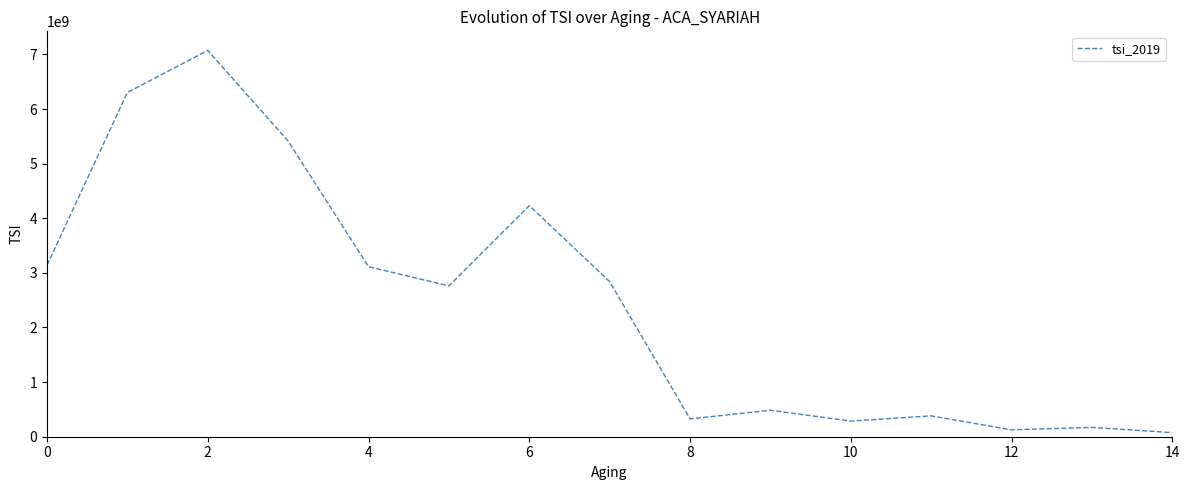

What is the greatest value displayed?

7072760000